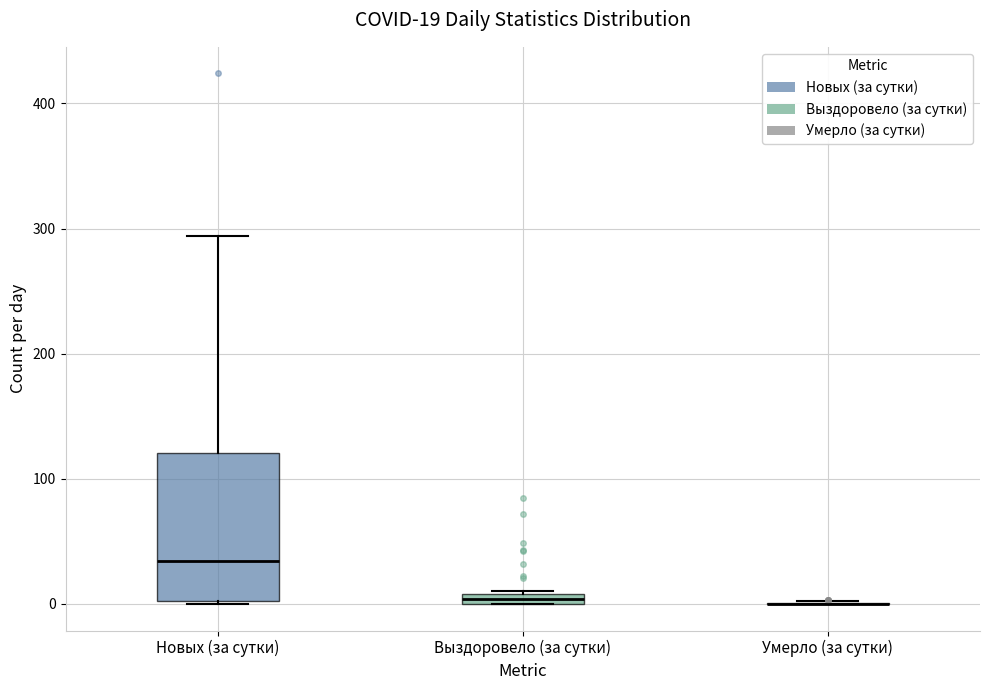

Comparing the boxes themselves (not the whiskers), which one is the tallest?

Новых (за сутки)